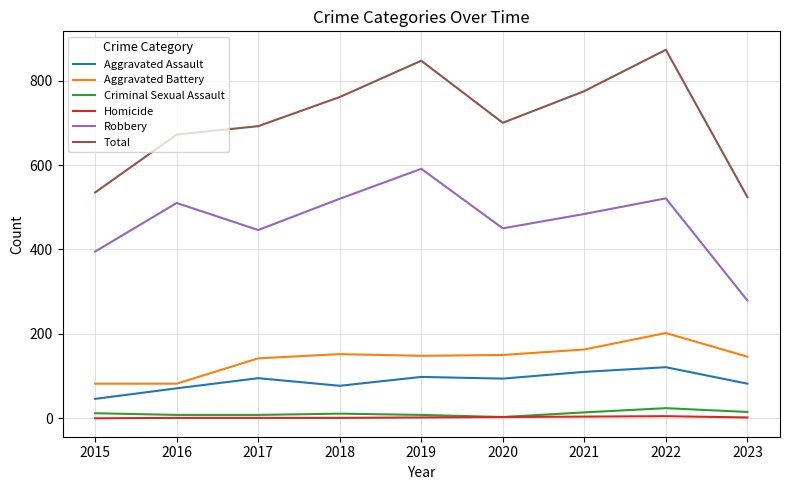

Which series has the largest total across all categories?

Total